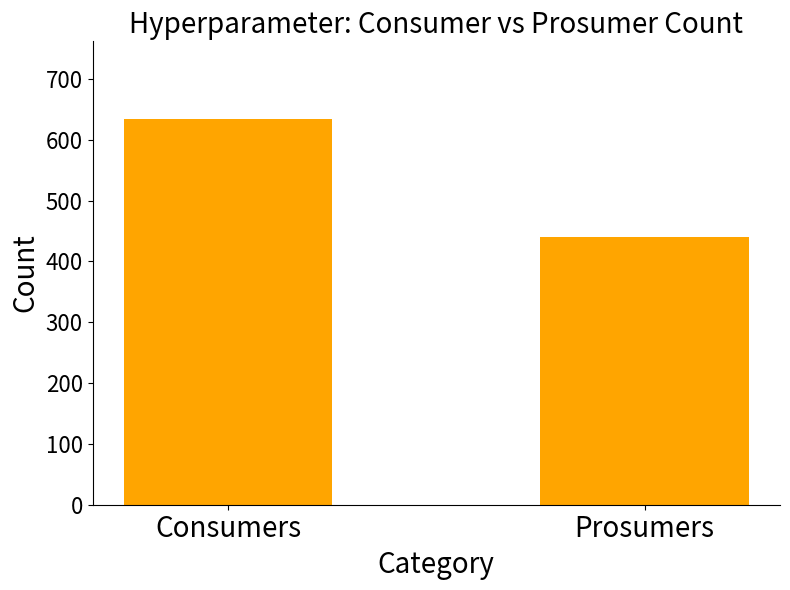

Rank the categories by value from lowest to highest.

Prosumers, Consumers